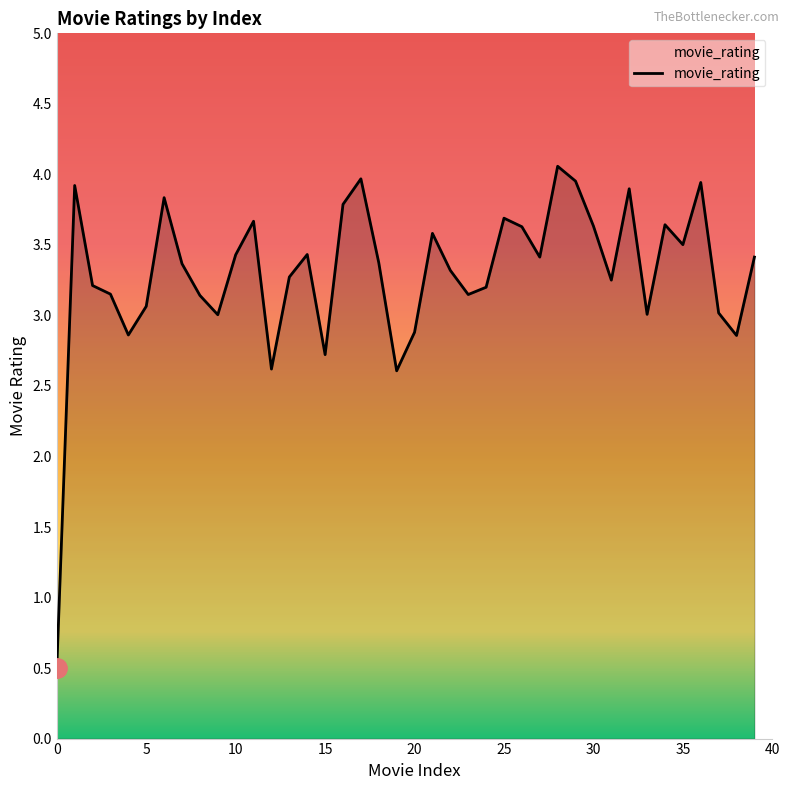

What is the minimum value shown in the chart?

0.5